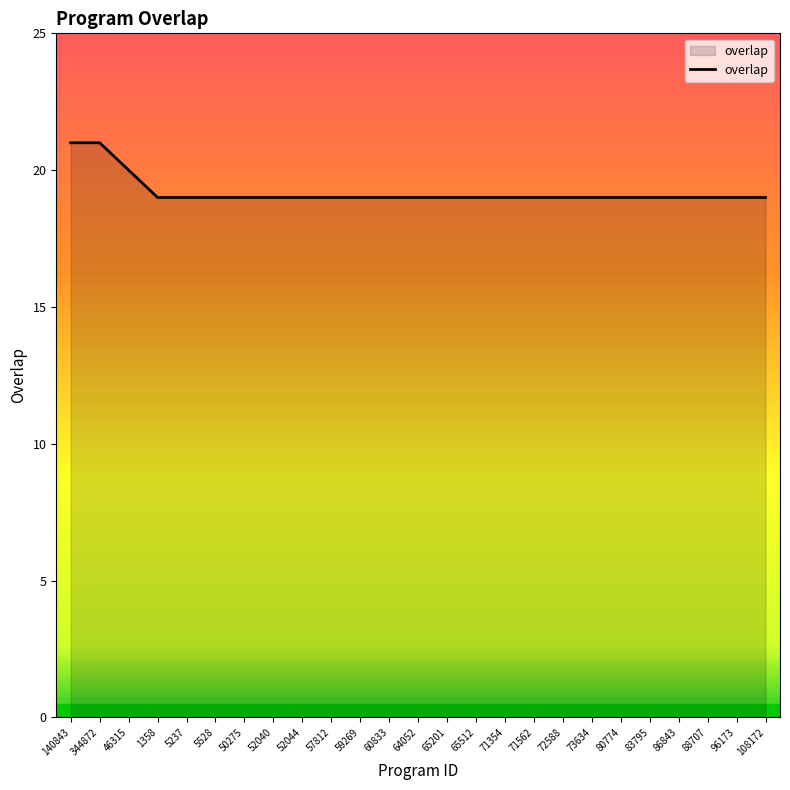

Approximately how many times larger is the value at 140843 compared to 64052?

1.1